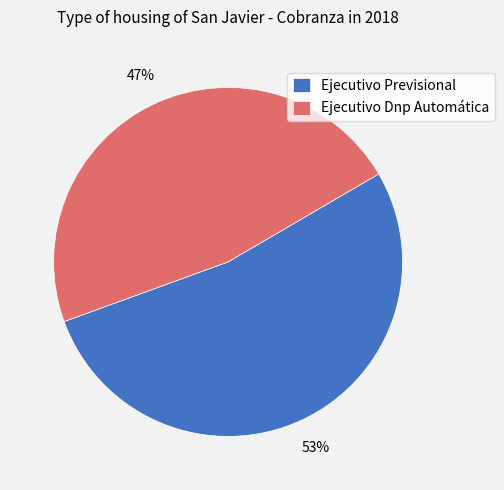

The Ejecutivo Dnp Automática slice represents 37% of the pie. True or false?

False